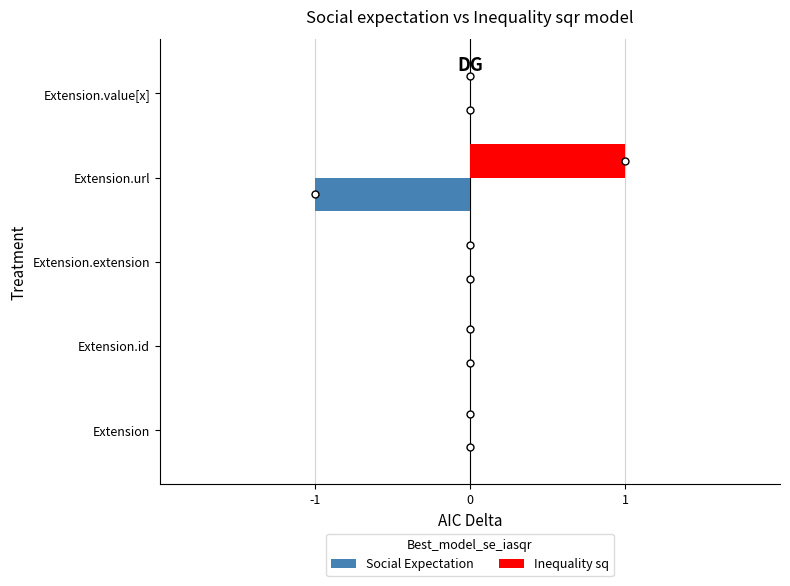

The Inequality sq series shows 0 at Extension.value[x]. True or false?

True